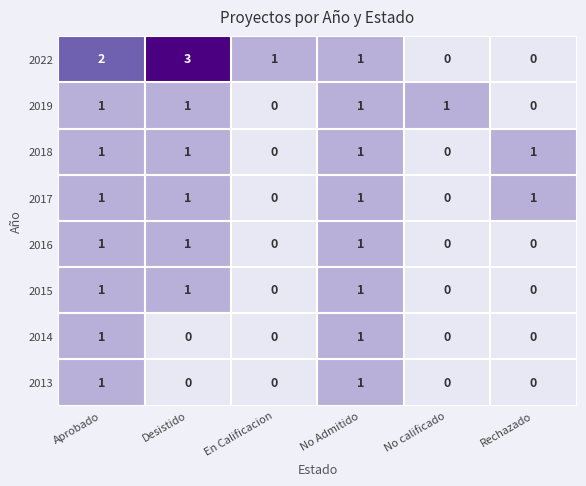

How many 2013 values are between 0 and 1?

6